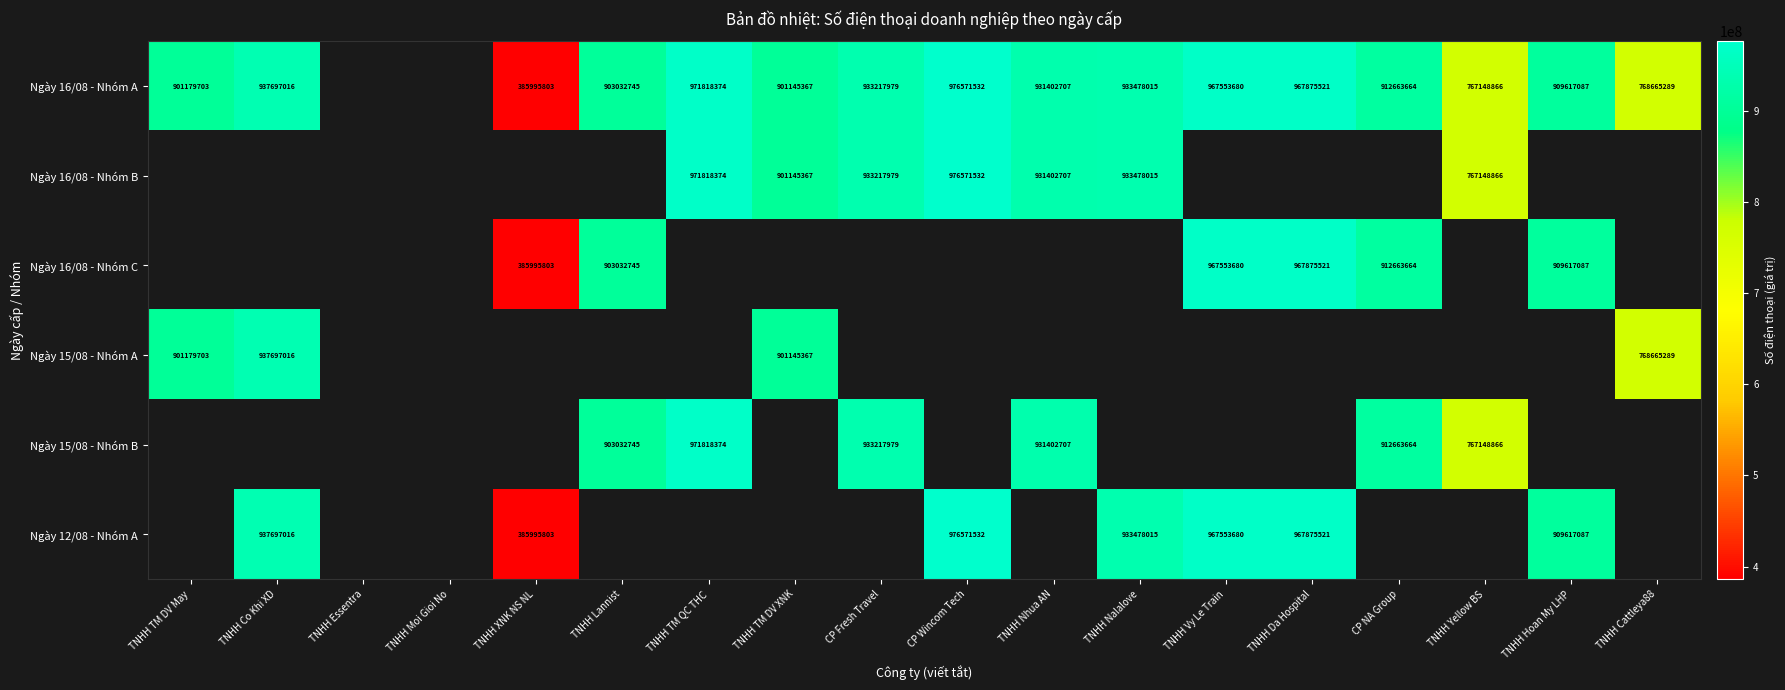

True or false: Ngày 16/08 - Nhóm B has a value of 933217979 at CP Fresh Travel.

True